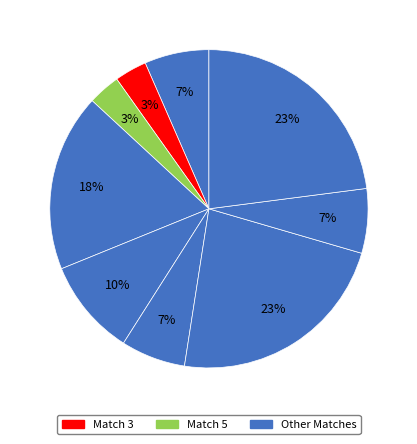

How many slices are in this pie chart?

9